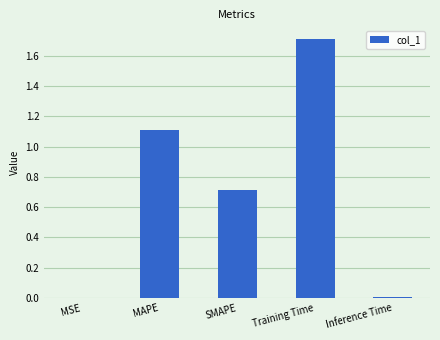

At which category does the chart reach its peak across all series?

Training Time